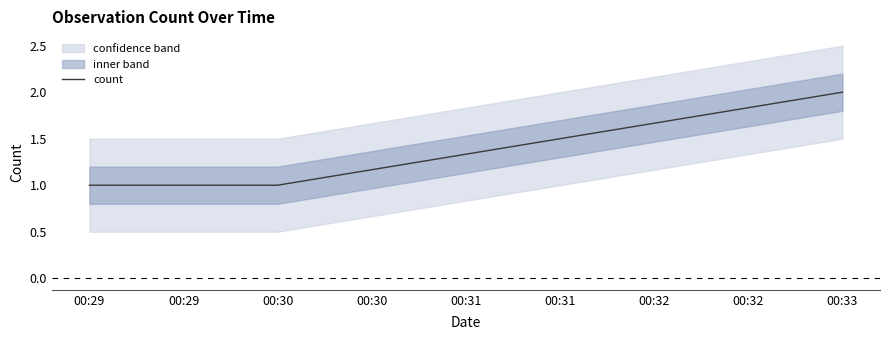

Which category has the highest value in the count series?

00:33